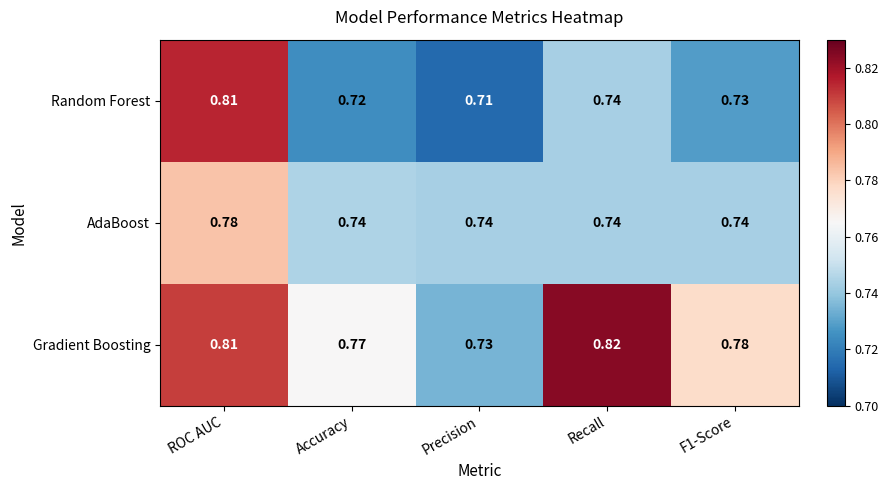

What is the total value across all series at ROC AUC?

2.4